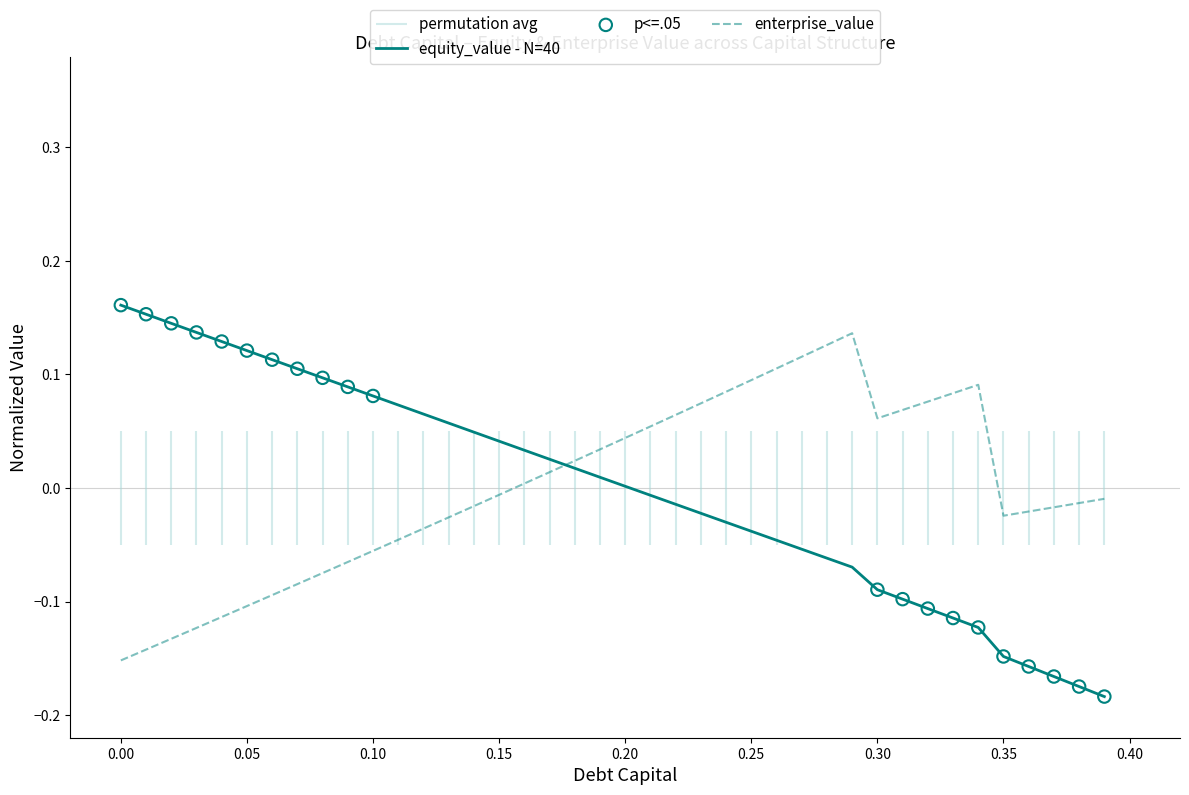

True or false: equity_value - N=40 has a value of 0.0 at 0.00.

False